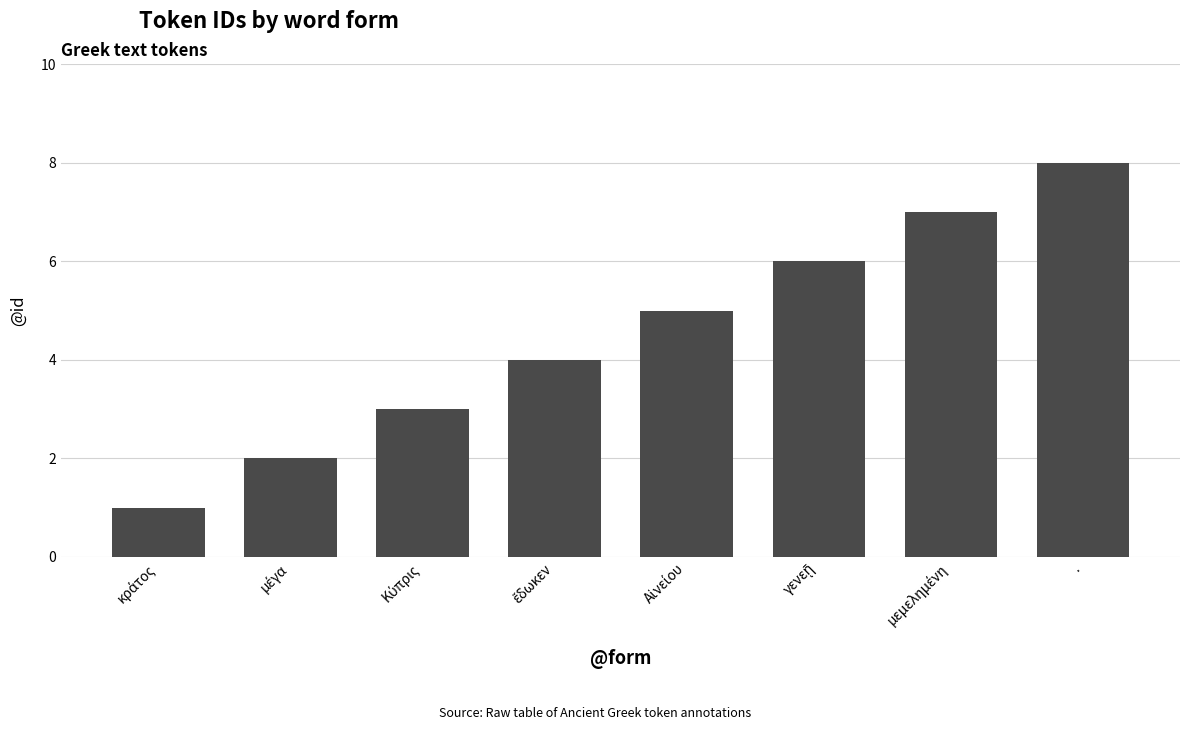

What is the difference between the maximum and second lowest values?

6